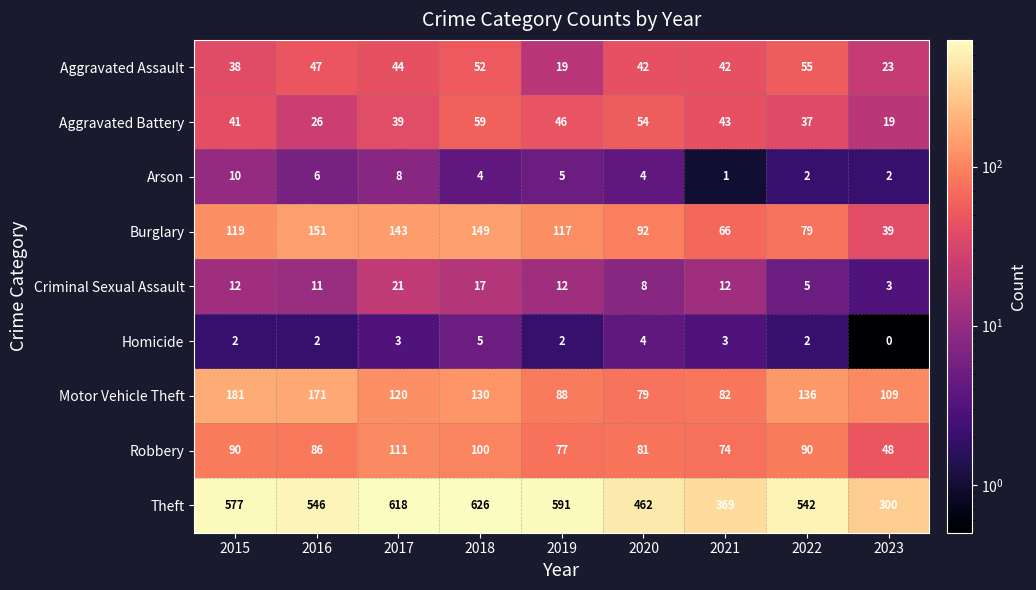

What is the spread (max minus min) of values at 2022?

540